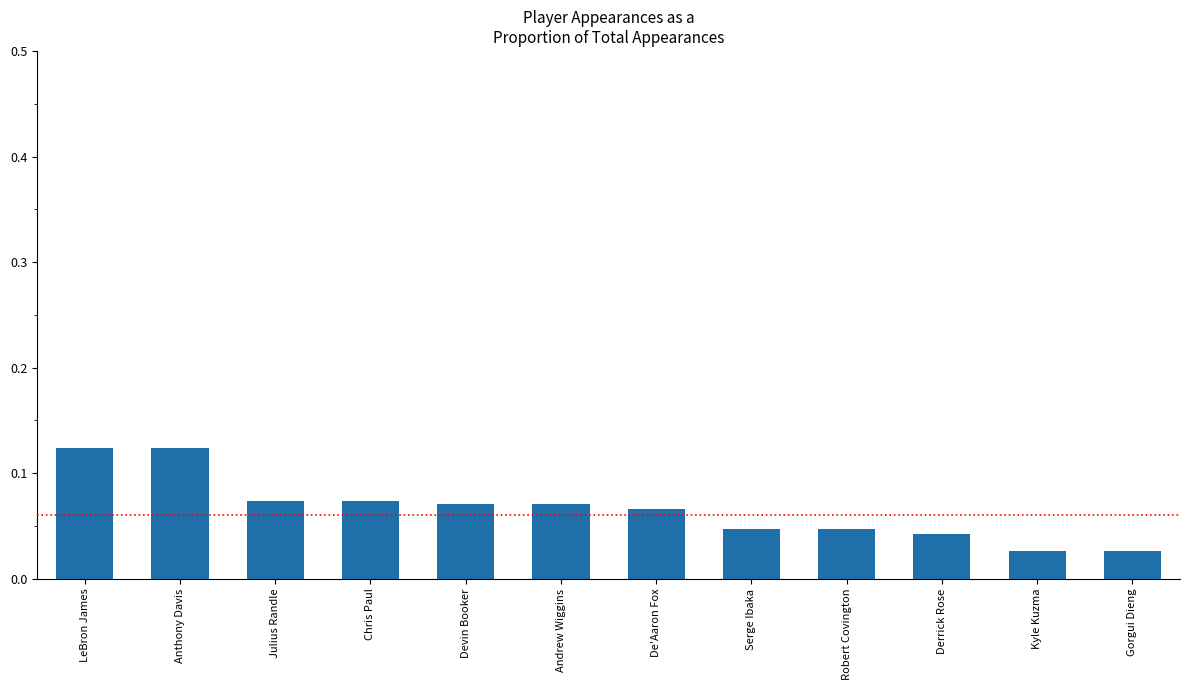

True or false: the data shows 0.0 at Andrew Wiggins.

False